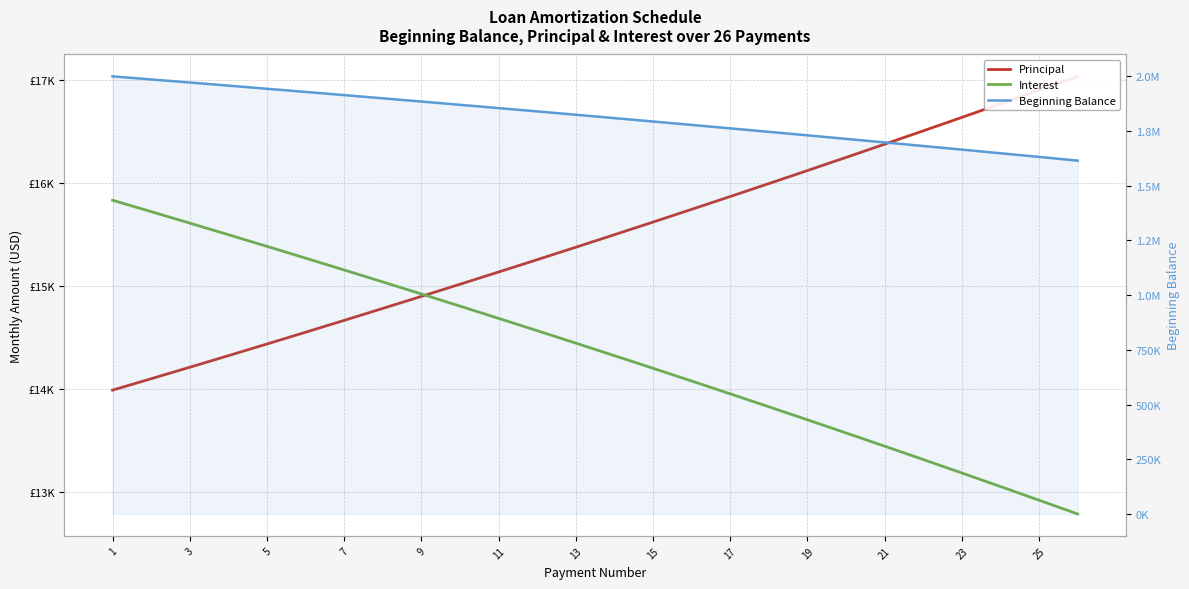

True or false: Beginning Balance and Interest intersect in this chart.

False